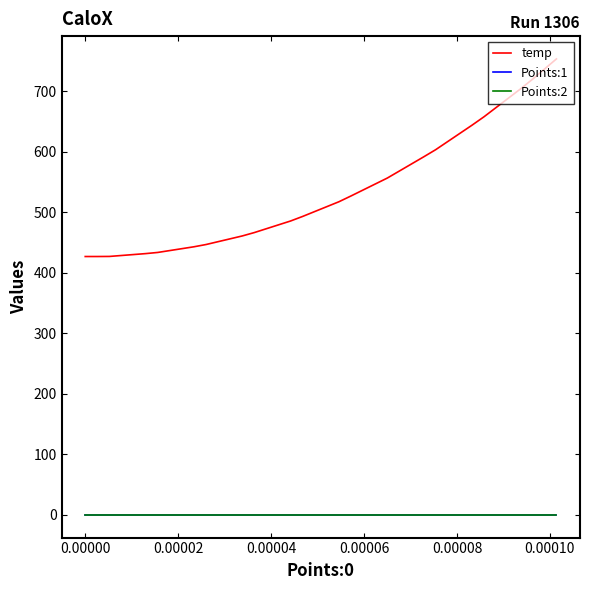

Which series has the widest spread of values?

temp